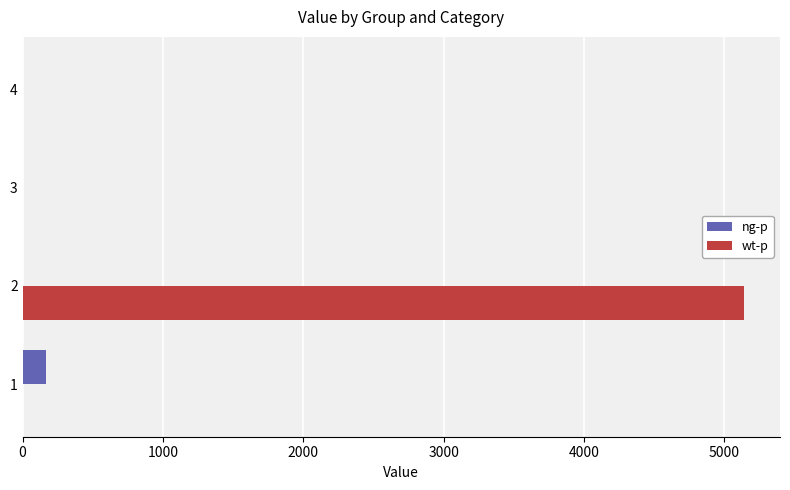

Which series has the largest total across all categories?

wt-p